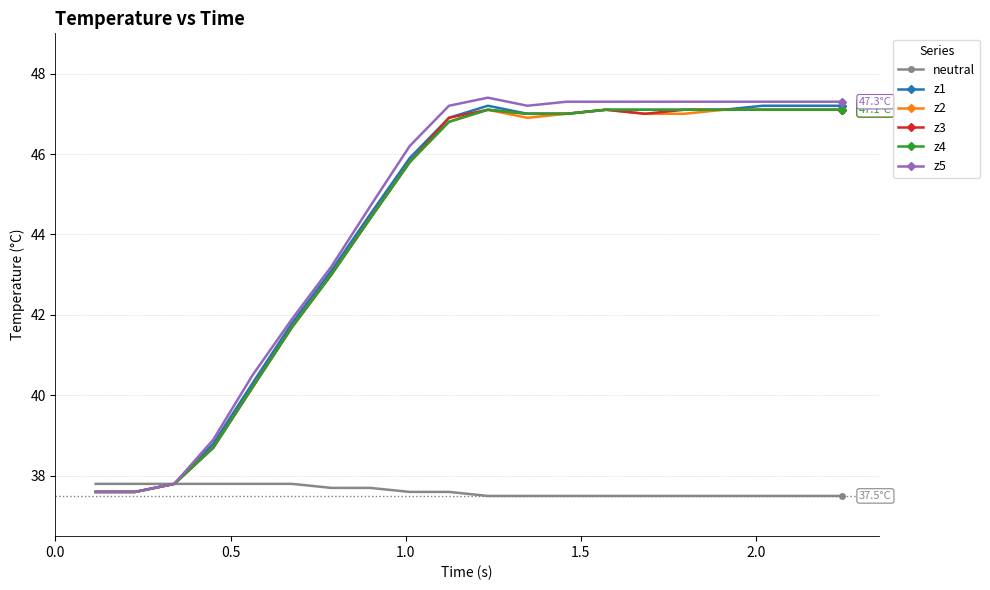

True or false: z5 has more than 0 points higher than both neighbors.

True